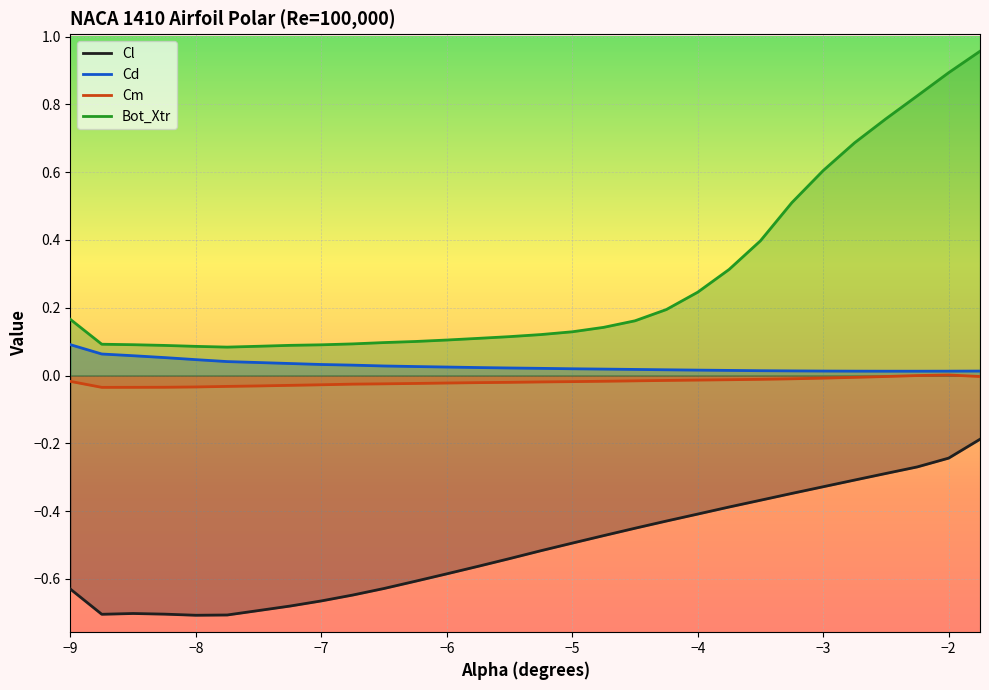

Reading left to right, transcribe all the data shown in this chart.

Cl: -0.6	-0.7	-0.7	-0.7	-0.7	-0.7	-0.7	-0.7	-0.7	-0.6	-0.6	-0.6	-0.6	-0.6	-0.5	-0.5	-0.5	-0.5	-0.5	-0.4	-0.4	-0.4	-0.4	-0.3	-0.3	-0.3	-0.3	-0.3	-0.2	-0.2
Cd: 0.1	0.1	0.1	0.1	0.0	0.0	0.0	0.0	0.0	0.0	0.0	0.0	0.0	0.0	0.0	0.0	0.0	0.0	0.0	0.0	0.0	0.0	0.0	0.0	0.0	0.0	0.0	0.0	0.0	0.0
Cm: -0.0	-0.0	-0.0	-0.0	-0.0	-0.0	-0.0	-0.0	-0.0	-0.0	-0.0	-0.0	-0.0	-0.0	-0.0	-0.0	-0.0	-0.0	-0.0	-0.0	-0.0	-0.0	-0.0	-0.0	-0.0	-0.0	-0.0	0.0	0.0	-0.0
Bot_Xtr: 0.2	0.1	0.1	0.1	0.1	0.1	0.1	0.1	0.1	0.1	0.1	0.1	0.1	0.1	0.1	0.1	0.1	0.1	0.2	0.2	0.2	0.3	0.4	0.5	0.6	0.7	0.8	0.8	0.9	1.0